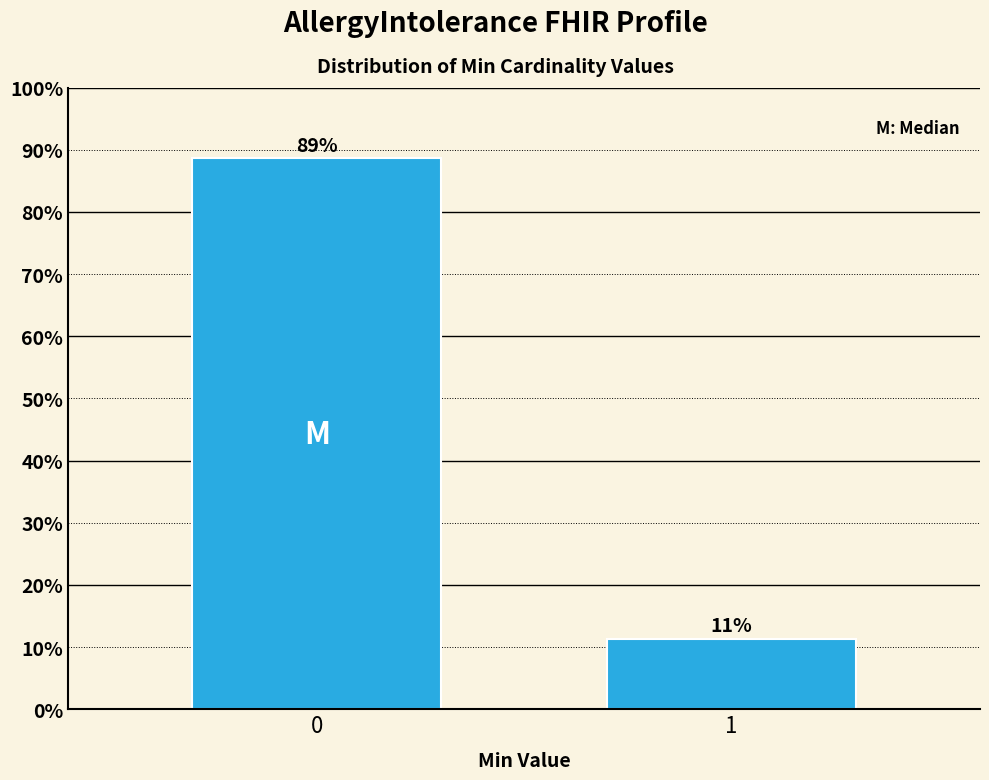

What is the approximate value at 0?

88.6